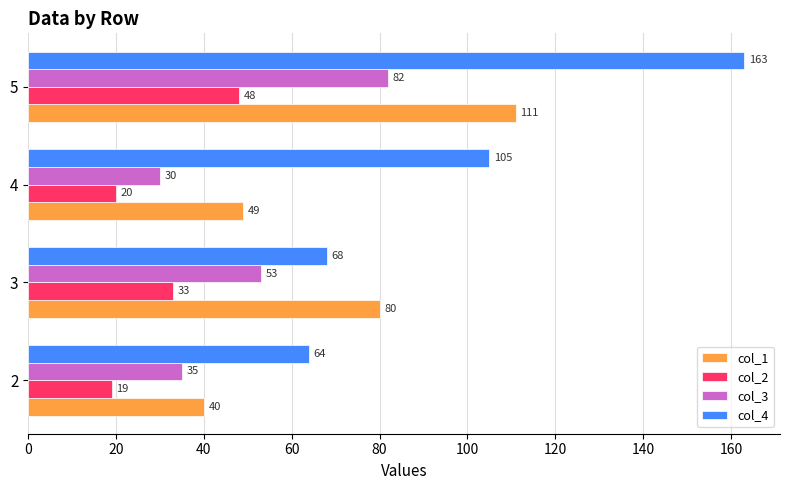

Which label corresponds to the largest value in the chart?

5